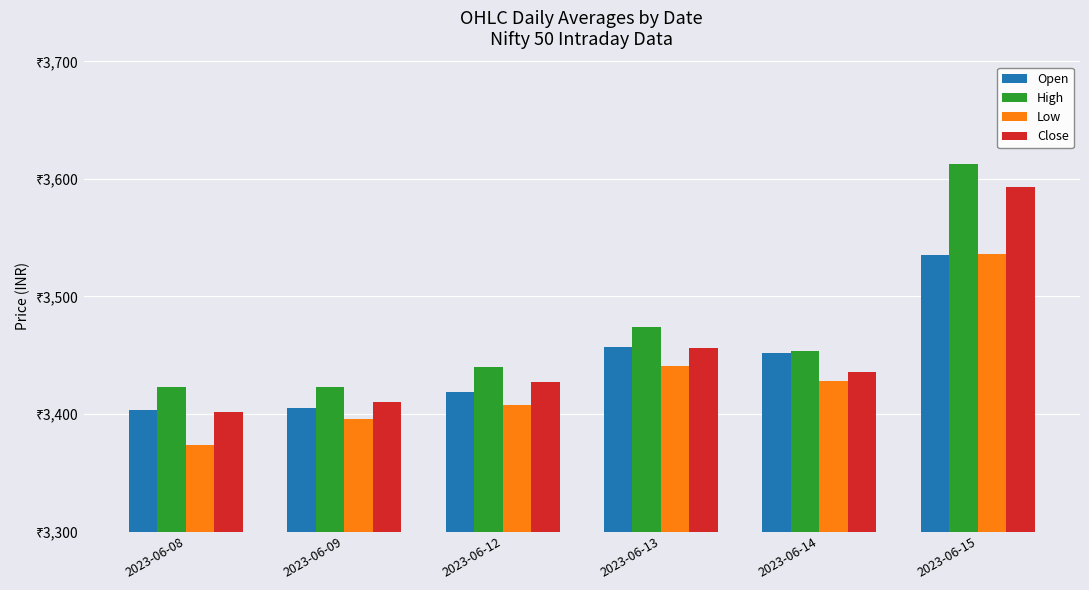

Which category has the lowest value in the Open series?

2023-06-08